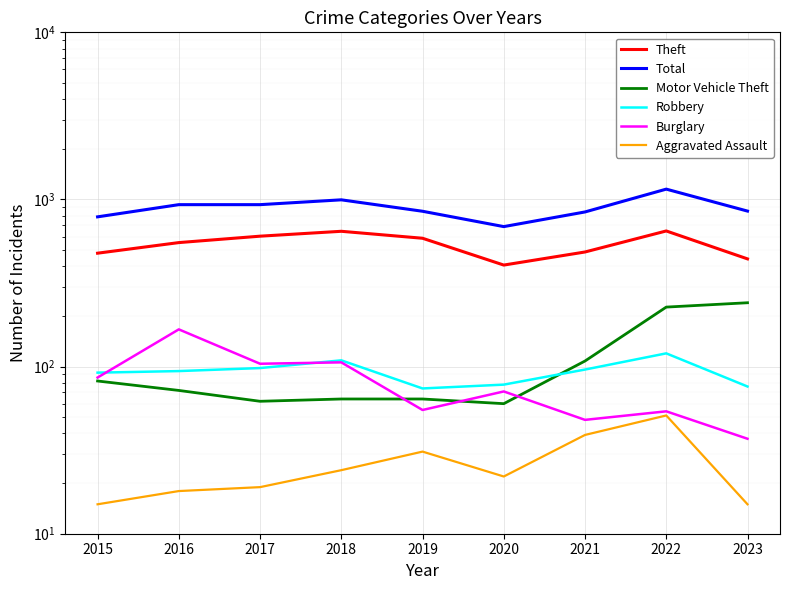

Between 2017 and 2015, which is larger?

2017